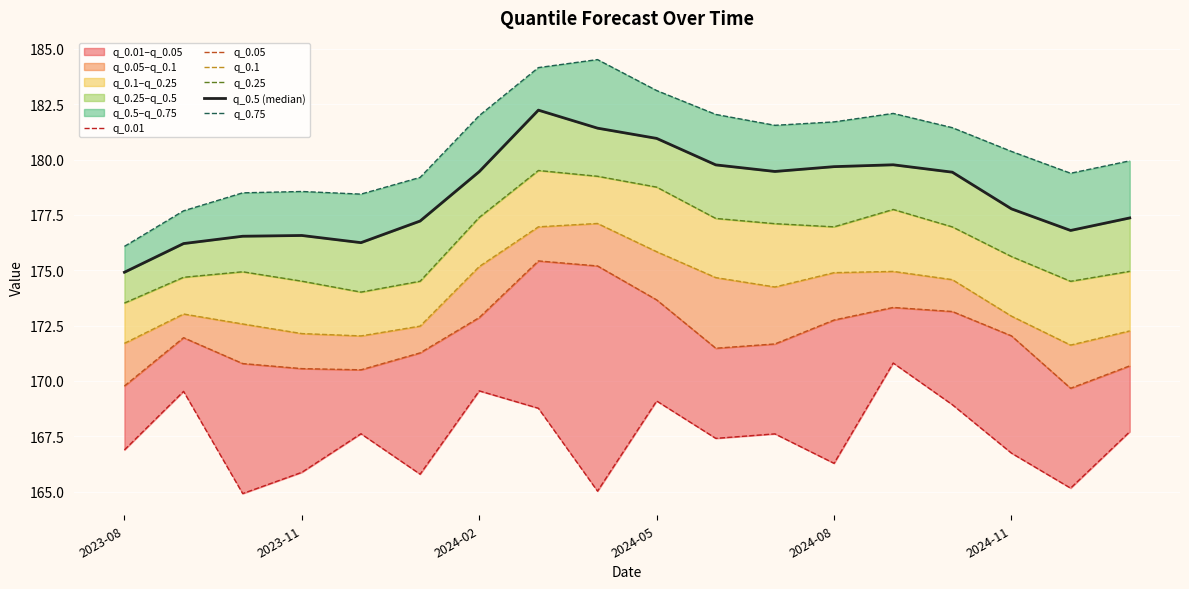

True or false: q_0.01 and q_0.75 intersect in this chart.

False